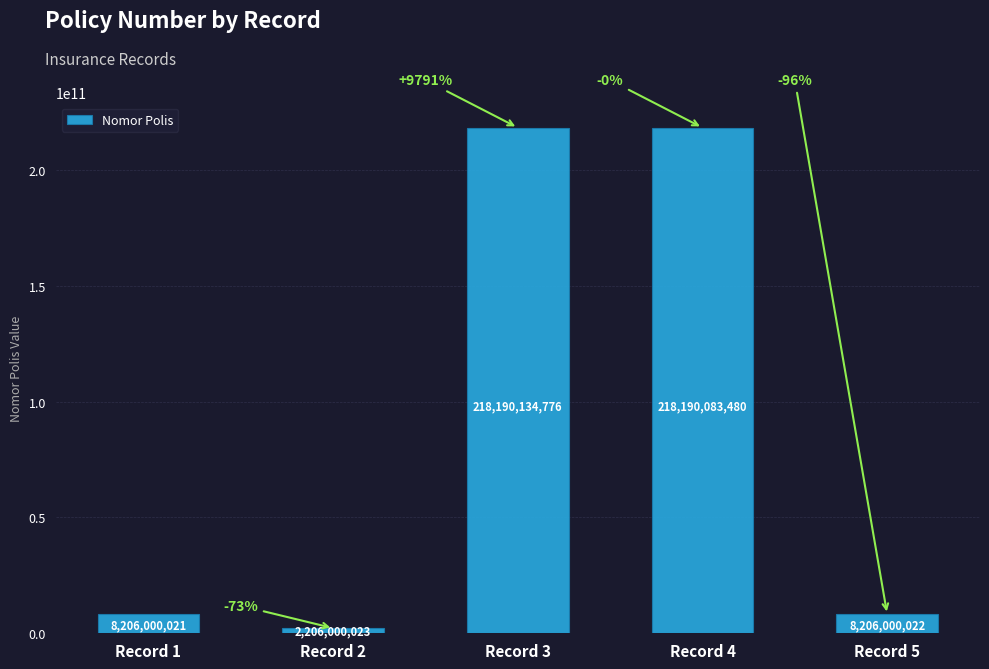

What is the change in value from Record 4 to Record 5?

-209984083458